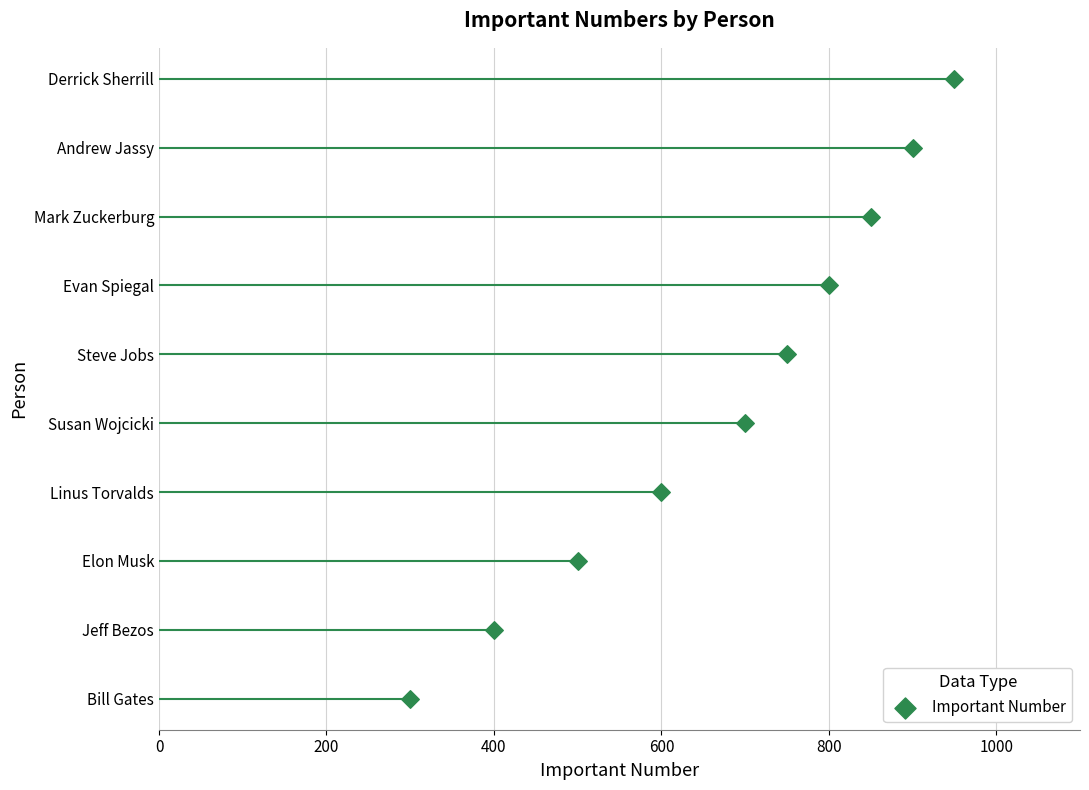

Between 600 and 400, which is larger?

600